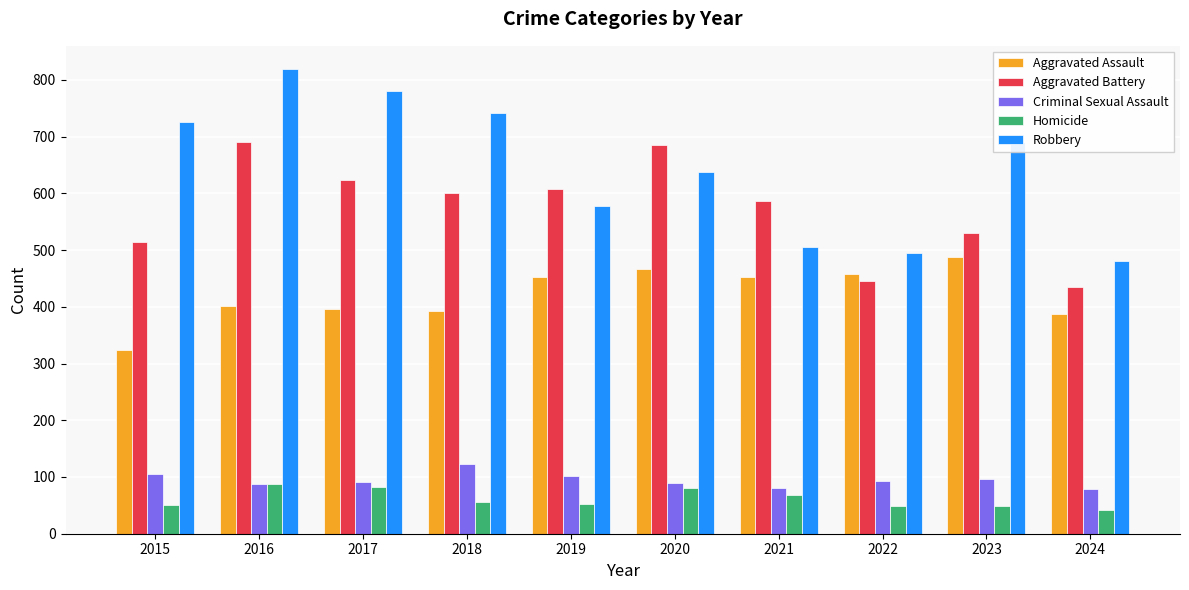

Which series has the widest spread of values?

Robbery